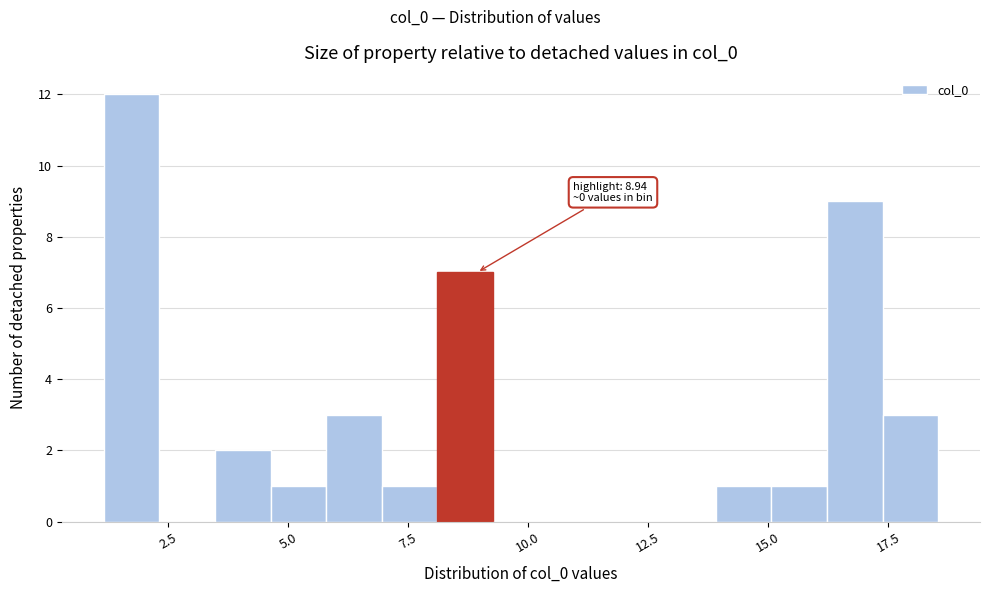

Read against the x-axis, roughly where is the centre of the tallest bar?

1.5